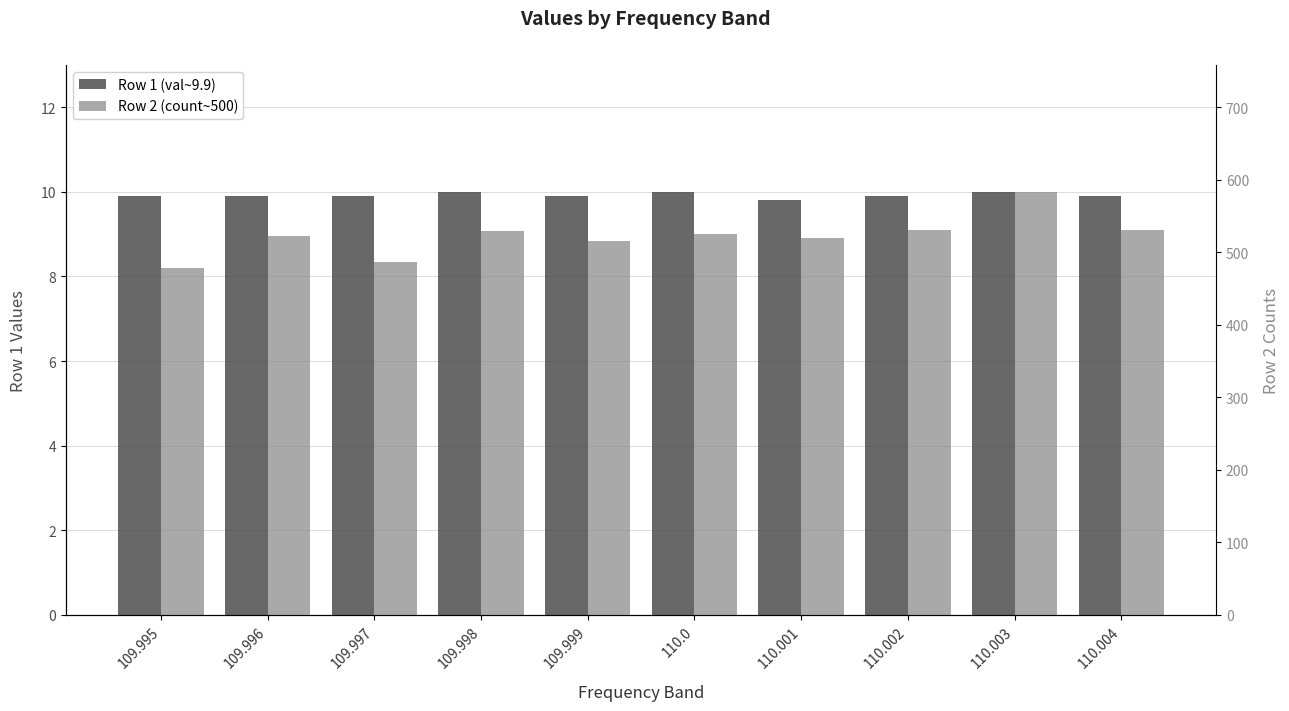

What is the label of the 3rd bar from the right?

110.002